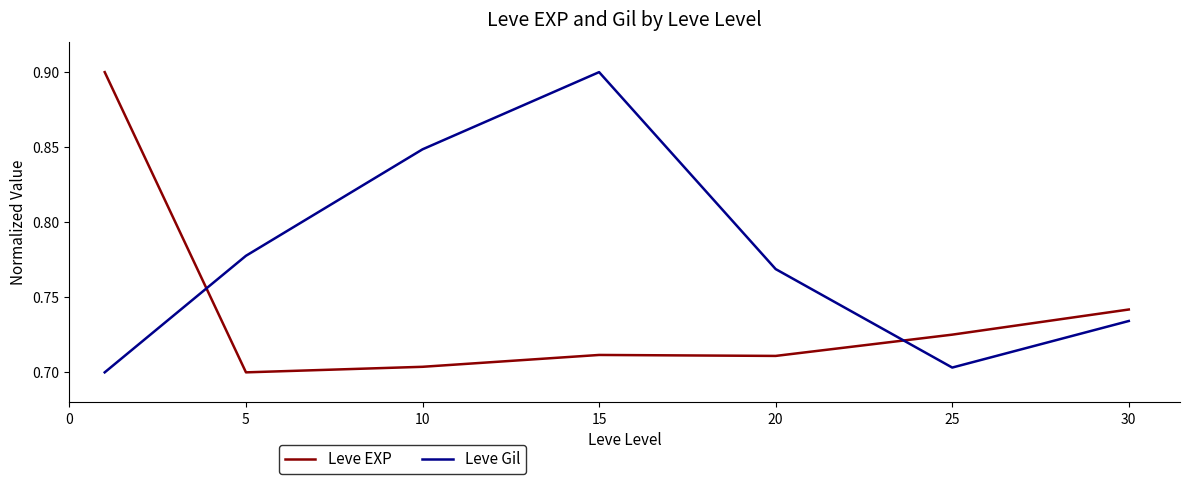

What is the greatest value displayed?

0.9